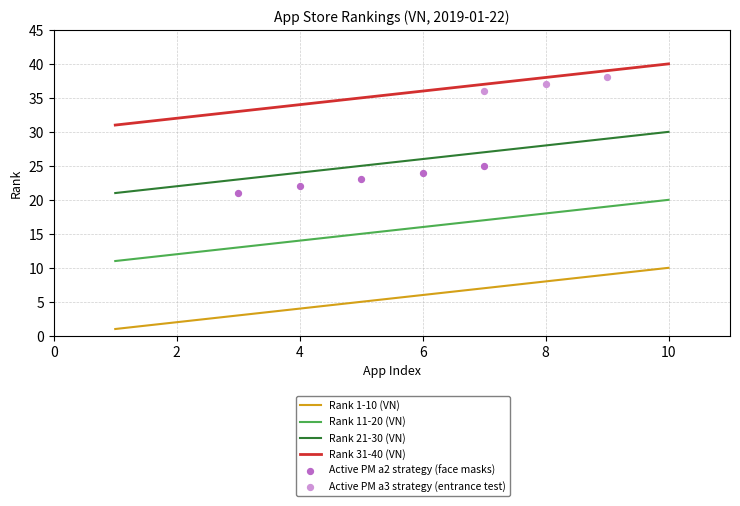

Which series contains the lowest Y value?

Rank 1-10 (VN)